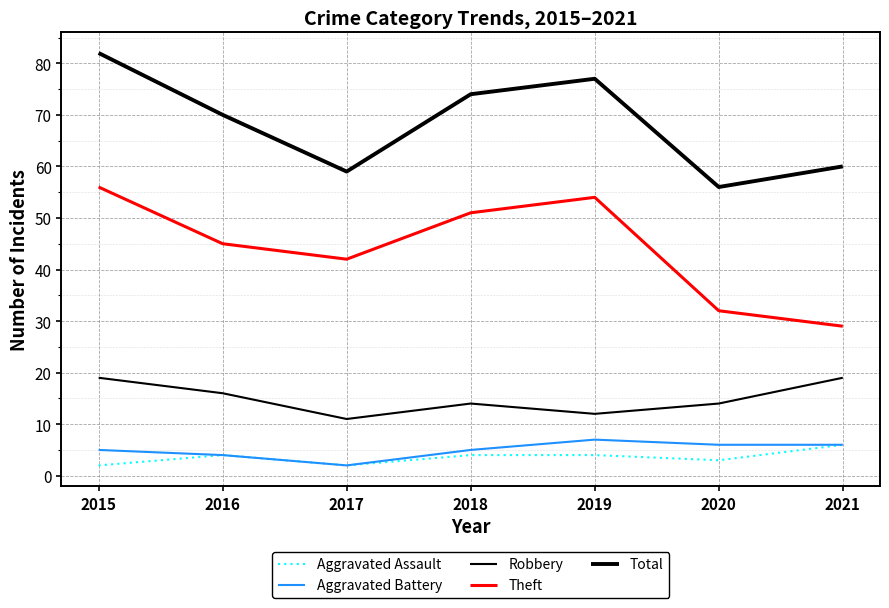

True or false: Robbery and Theft intersect in this chart.

False